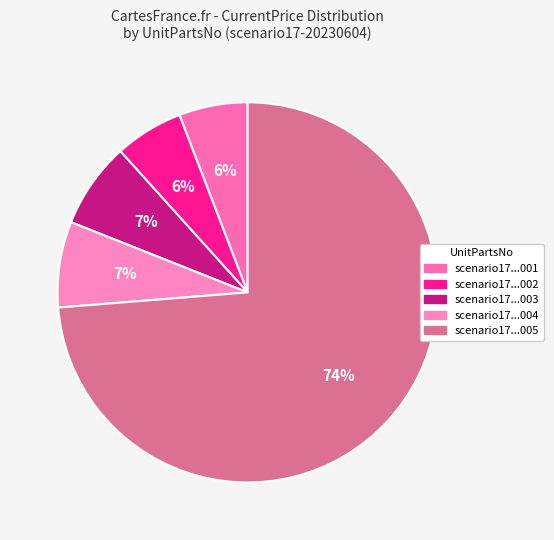

Rank the categories by value from highest to lowest.

PK-SUP-scenario17-20230604-005, PK-SUP-scenario17-20230604-003, PK-SUP-scenario17-20230604-004, PK-SUP-scenario17-20230604-001, PK-SUP-scenario17-20230604-002